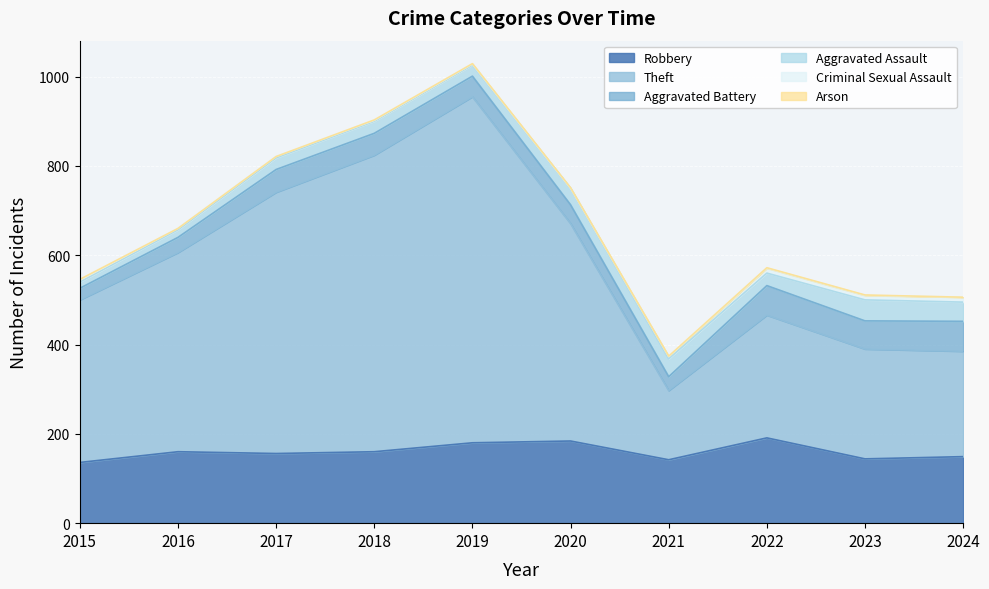

At which category does Theft reach its first local valley?

2021